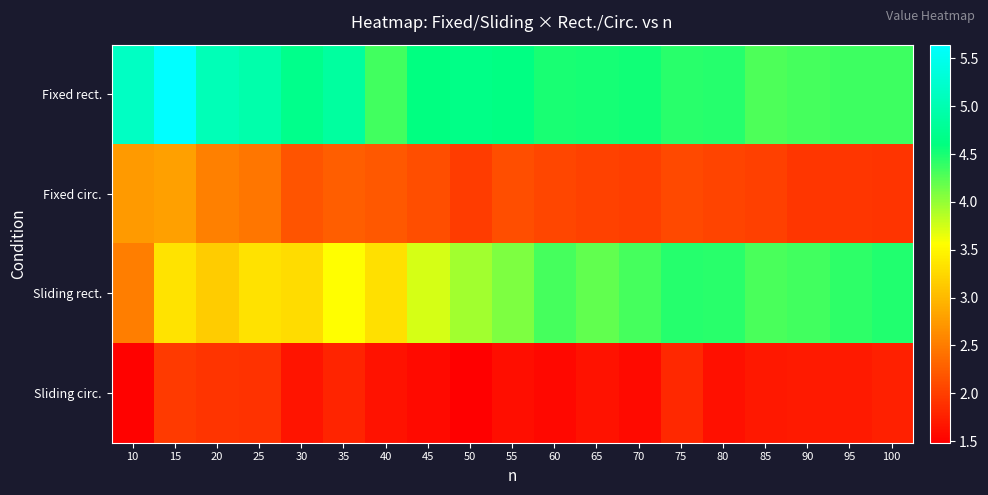

Reading left to right, extract all data points from this chart.

Fixed rect.: 10=5.2	15=5.6	20=5.1	25=5.0	30=4.7	35=4.9	40=4.3	45=4.6	50=4.7	55=4.6	60=4.5	65=4.5	70=4.5	75=4.4	80=4.5	85=4.3	90=4.3	95=4.3	100=4.3
Fixed circ.: 10=2.7	15=2.8	20=2.5	25=2.4	30=2.2	35=2.3	40=2.2	45=2.1	50=2.0	55=2.1	60=2.1	65=2.0	70=2.0	75=2.1	80=2.0	85=2.0	90=1.9	95=1.9	100=1.9
Sliding rect.: 10=2.5	15=3.3	20=3.1	25=3.3	30=3.3	35=3.5	40=3.3	45=3.7	50=3.9	55=4.1	60=4.3	65=4.2	70=4.3	75=4.4	80=4.4	85=4.3	90=4.3	95=4.4	100=4.5
Sliding circ.: 10=1.5	15=2.0	20=1.9	25=1.9	30=1.6	35=1.8	40=1.6	45=1.6	50=1.5	55=1.6	60=1.6	65=1.6	70=1.6	75=1.8	80=1.6	85=1.7	90=1.7	95=1.7	100=1.8